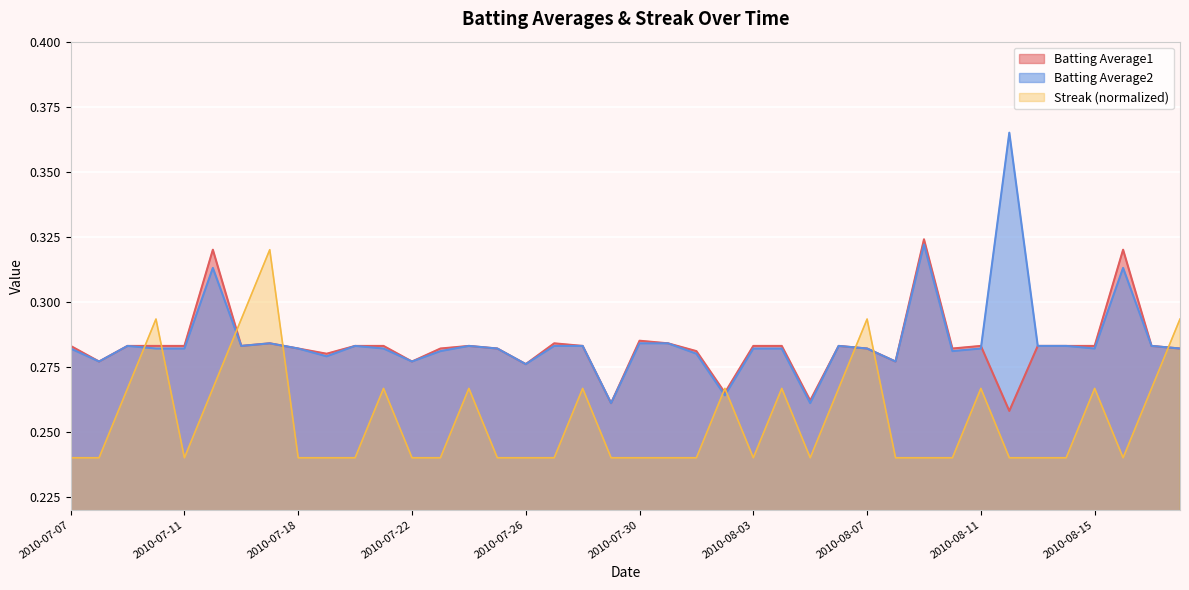

Which series has the largest range (max minus min)?

Batting Average2